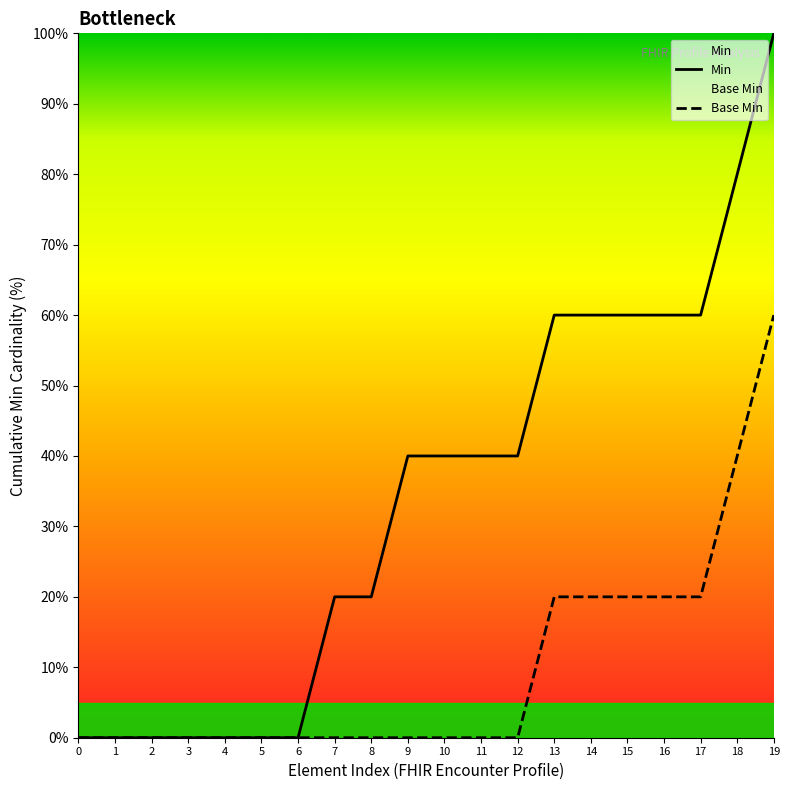

What is the approximate value of Base Min at 16?

20